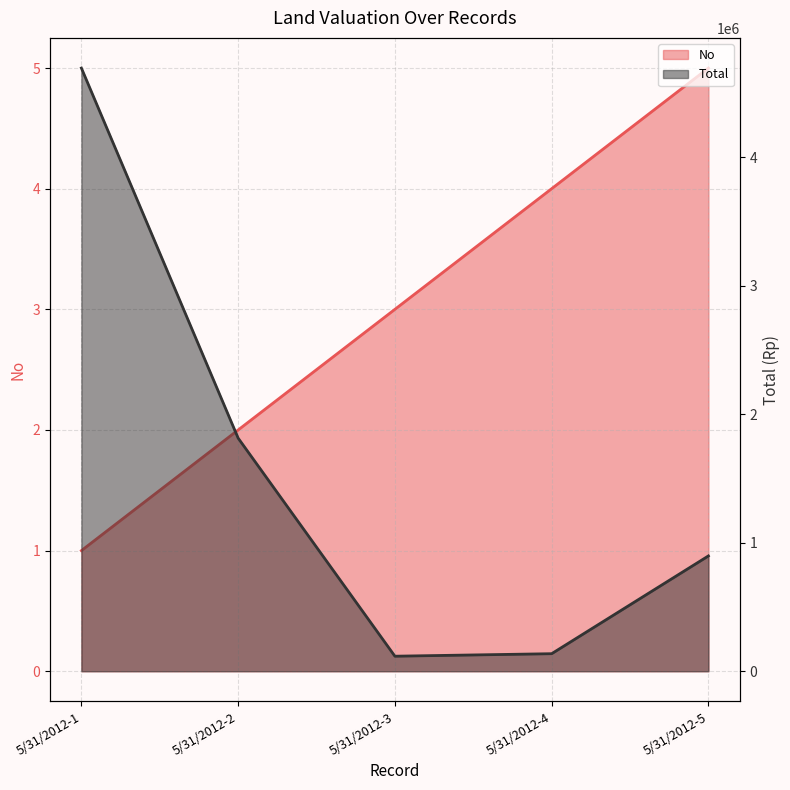

Is it true that Total equals 117000 at 5/31/2012-3?

True